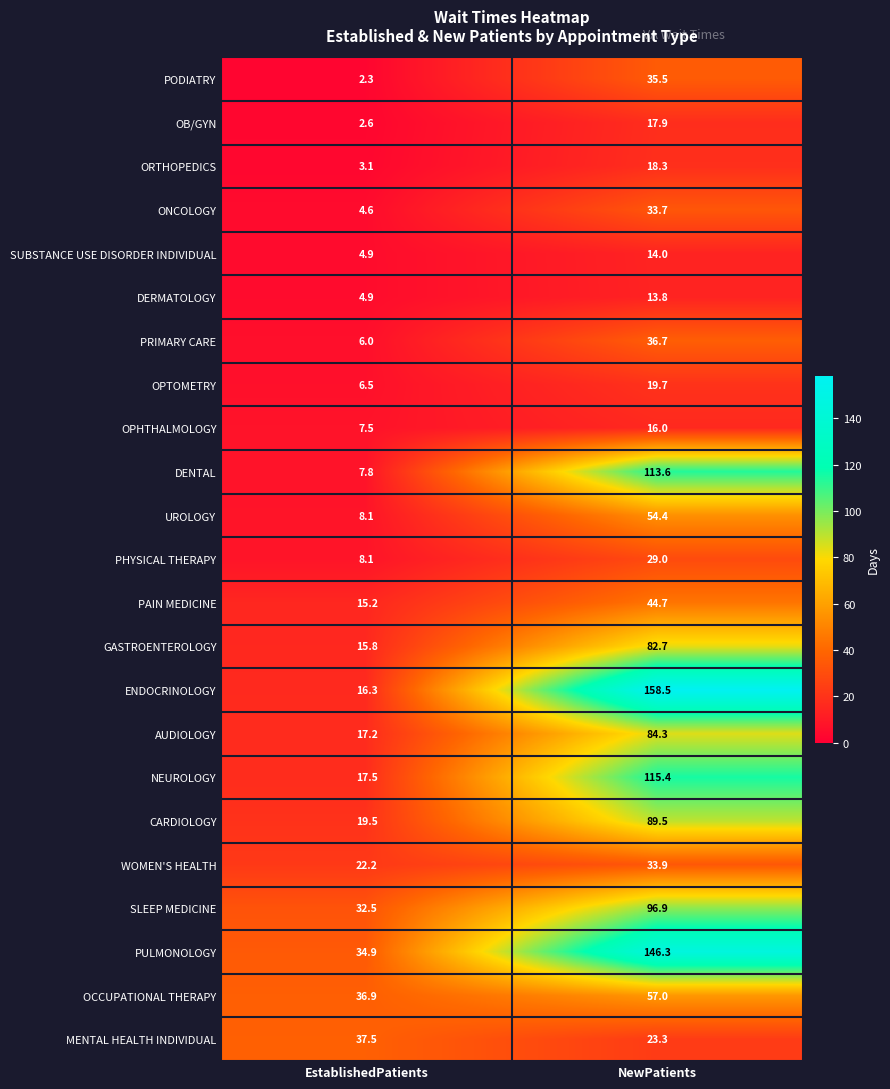

What is the average value of the NEUROLOGY series?

66.5